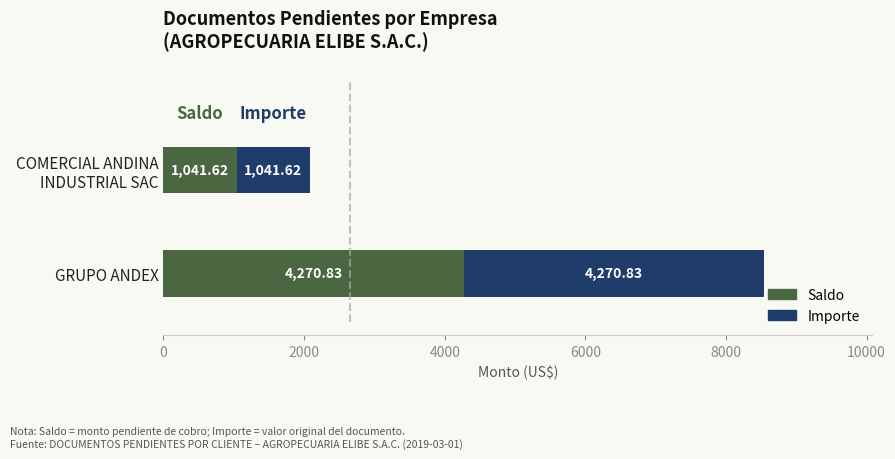

What is the average value of the Saldo series?

2656.2